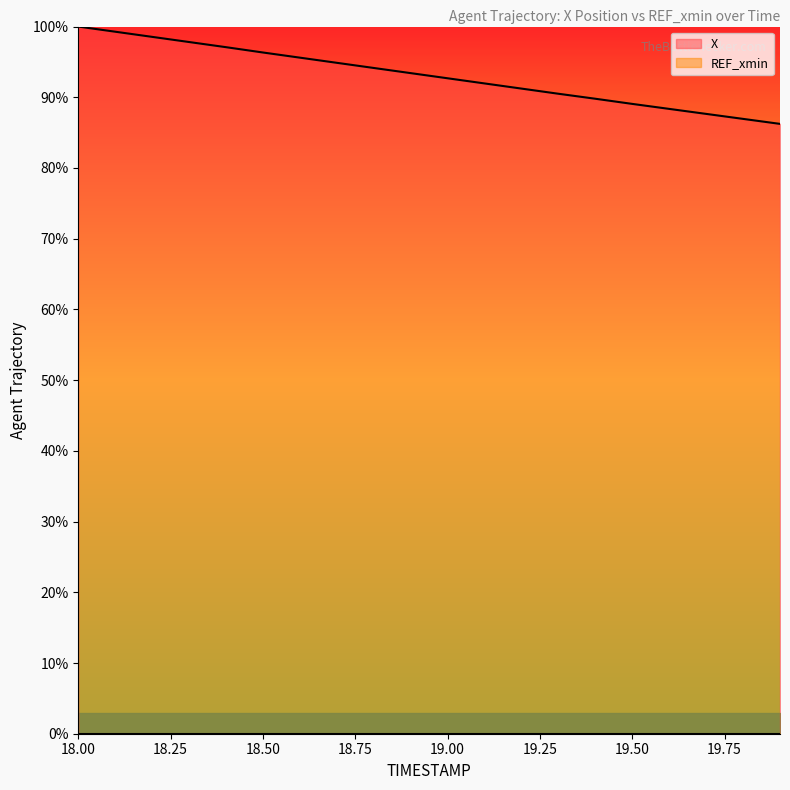

Reading right to left, extract all data points from this chart.

86.2	86.9	87.7	88.4	89.1	89.8	90.5	91.2	92.0	92.7	93.4	94.1	94.9	95.6	96.3	97.1	97.8	98.5	99.3	100.0